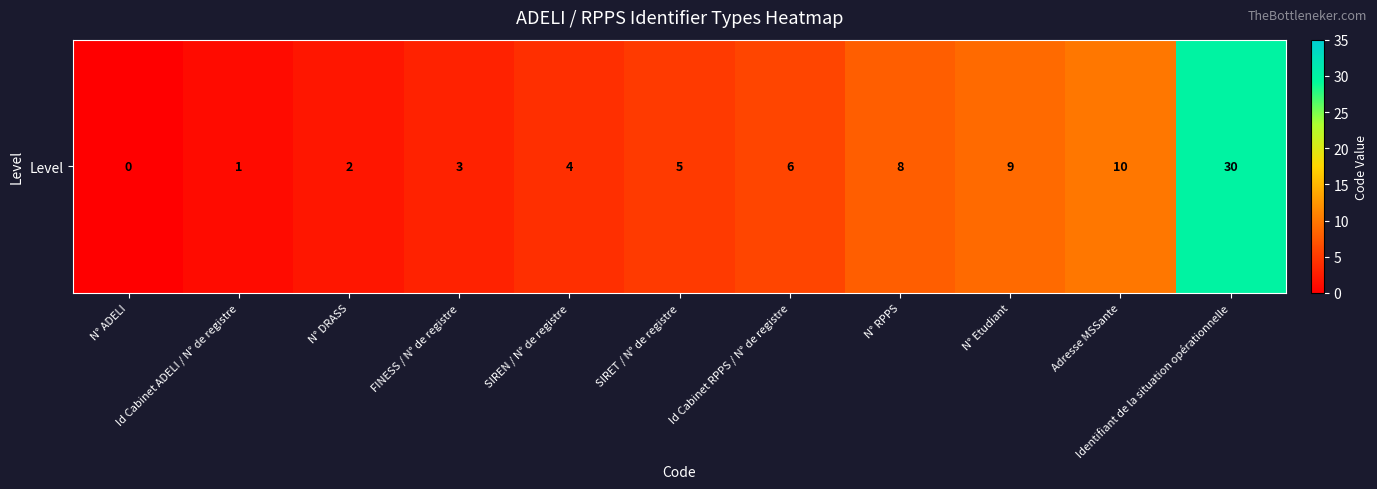

Rank the categories by value from lowest to highest.

N° ADELI, Id Cabinet ADELI / N° de registre, N° DRASS, FINESS / N° de registre, SIREN / N° de registre, SIRET / N° de registre, Id Cabinet RPPS / N° de registre, N° RPPS, N° Etudiant, Adresse MSSante, Identifiant de la situation opérationnelle